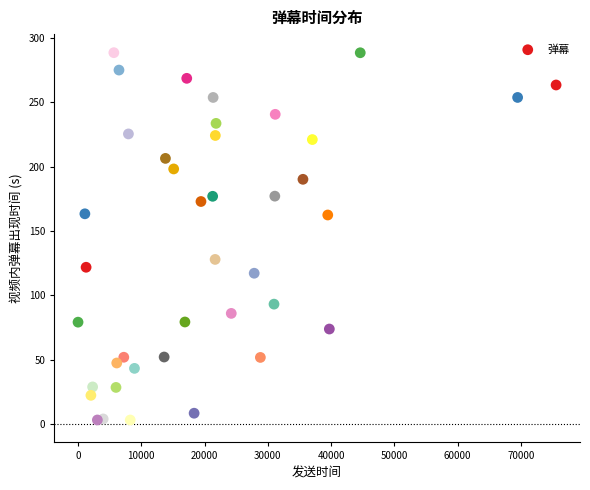

What is the range of X values (max minus min)?

75576.0